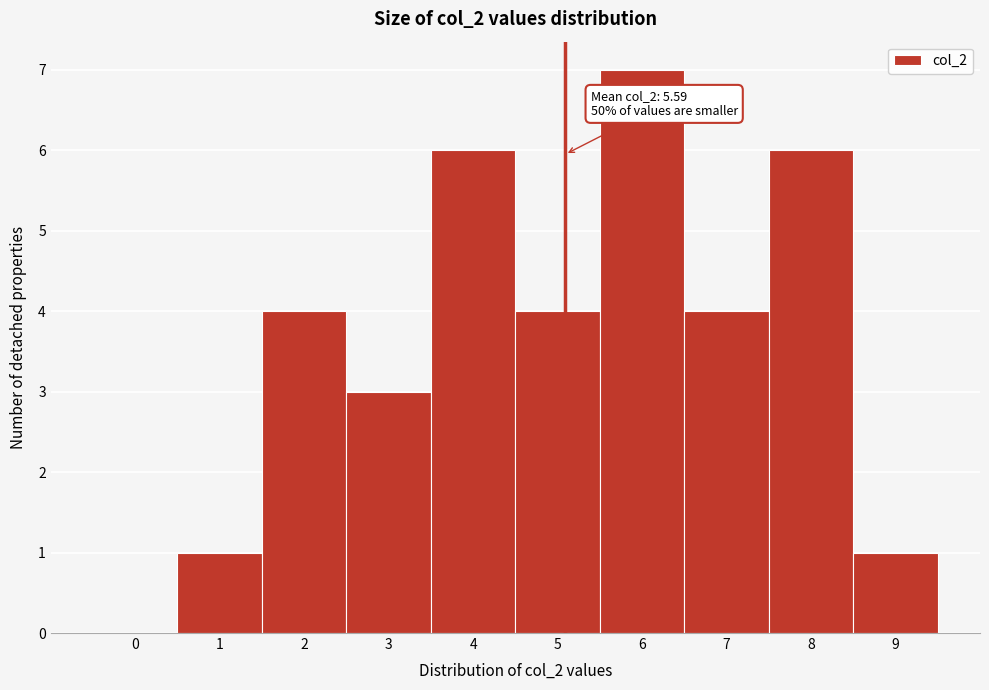

Reading left to right, extract all data points from this chart.

0=0	1=1	2=4	3=3	4=6	5=4	6=7	7=4	8=6	9=1